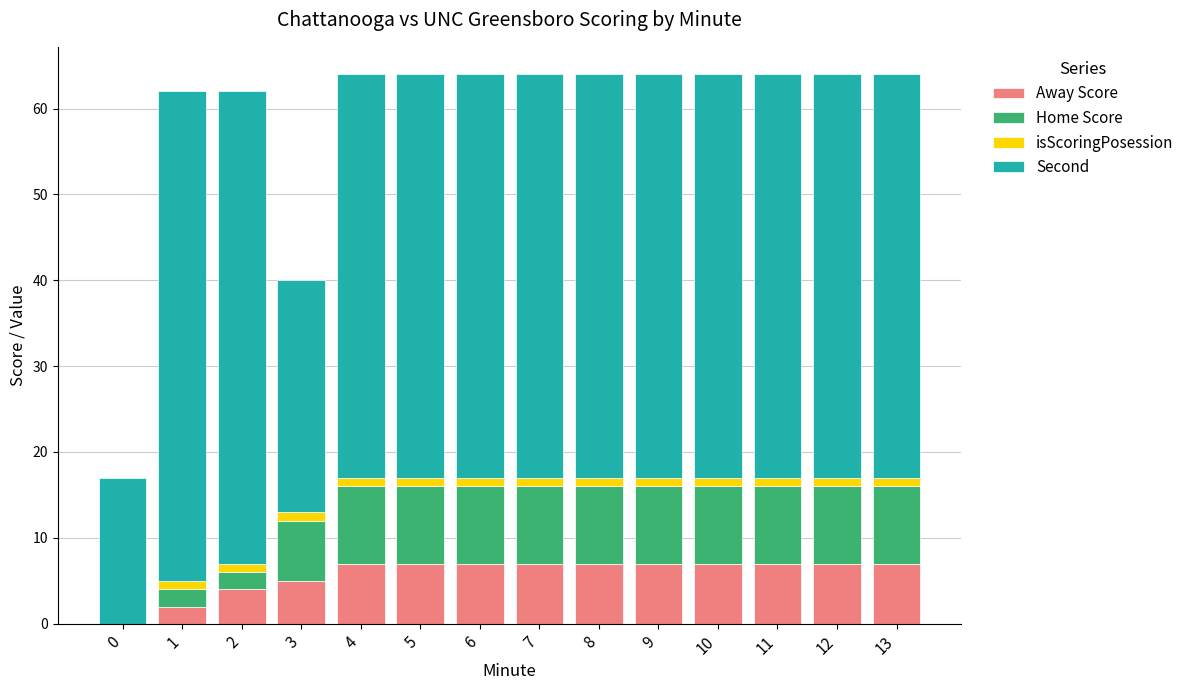

True or false: Away Score has a value of 7 at 7.

True